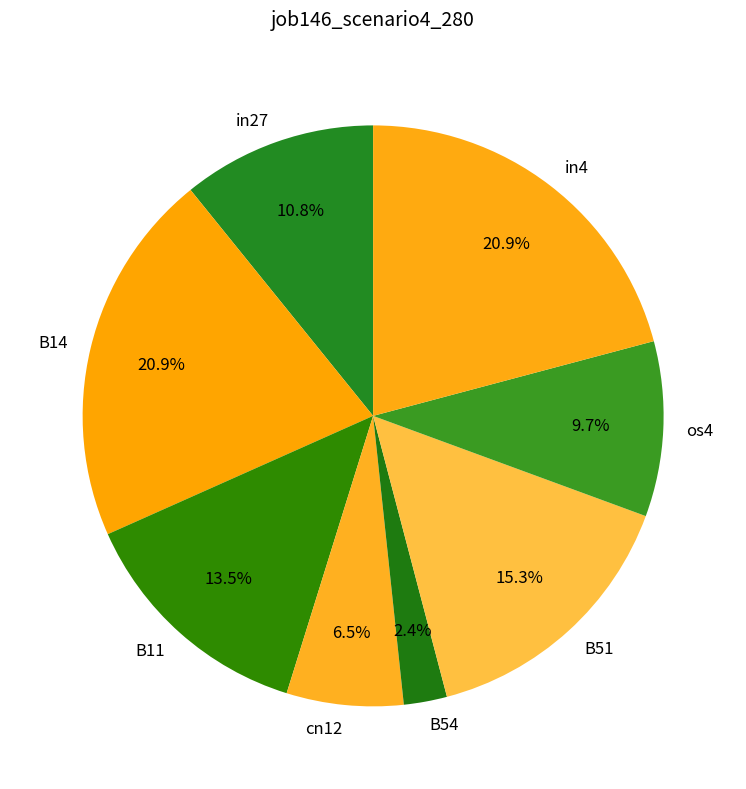

Combined, what portion of the pie is B51 and B14?

36.2%